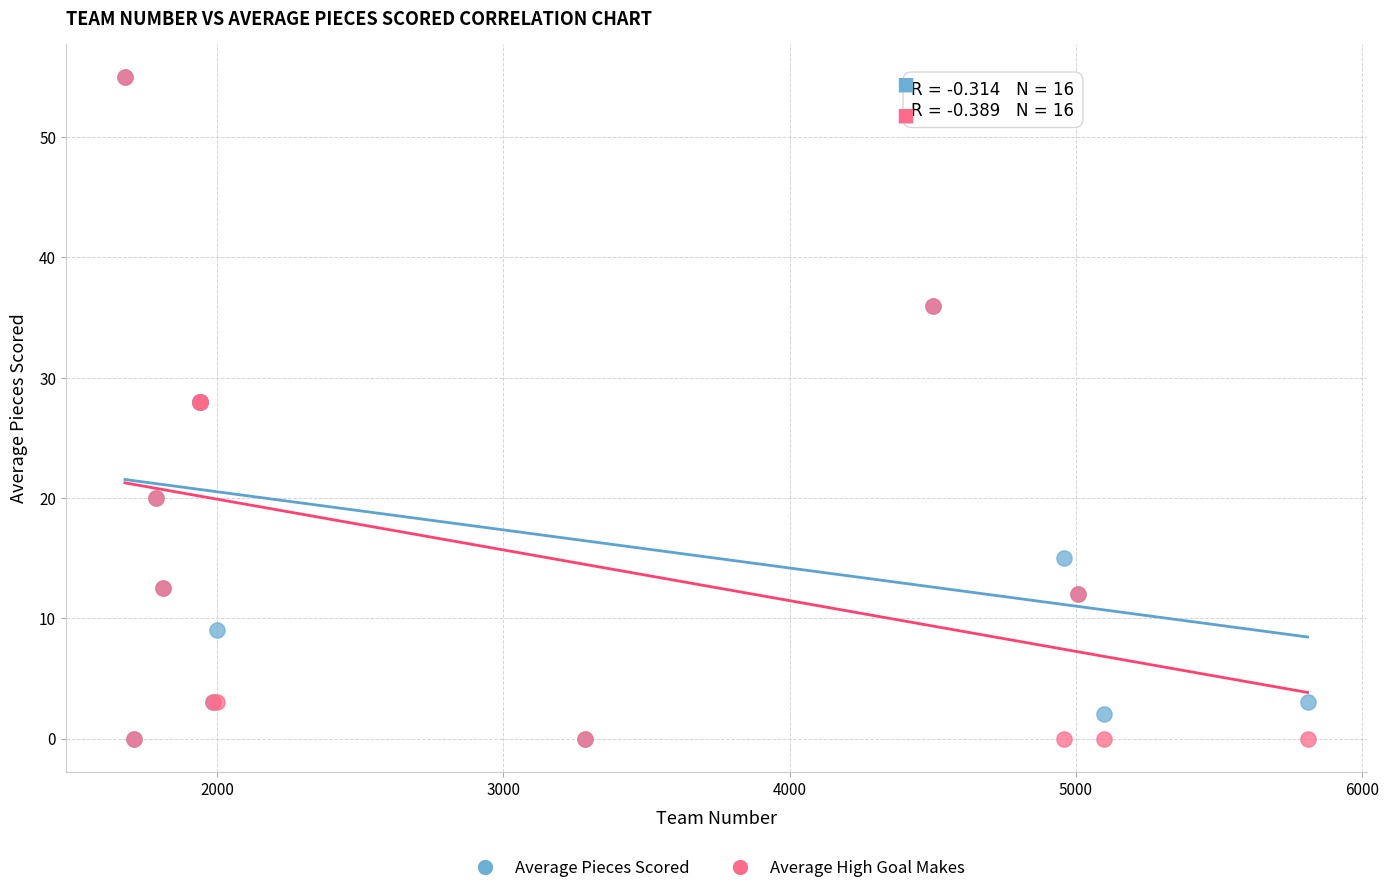

What are all the series names shown in the legend?

Average Pieces Scored, Average High Goal Makes